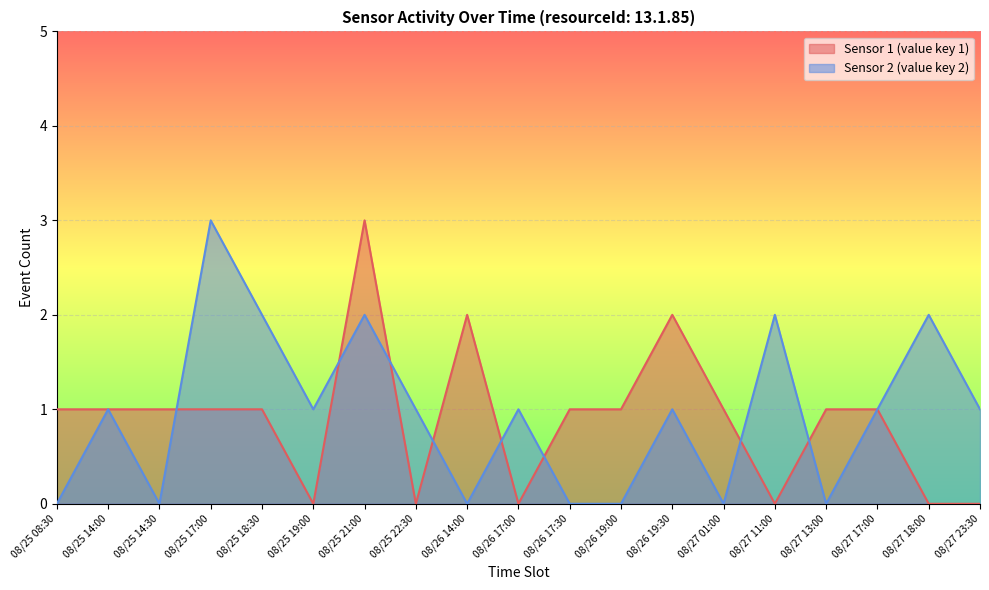

True or false: Sensor 1 (value key 1) has more than 0 interior local peaks.

True